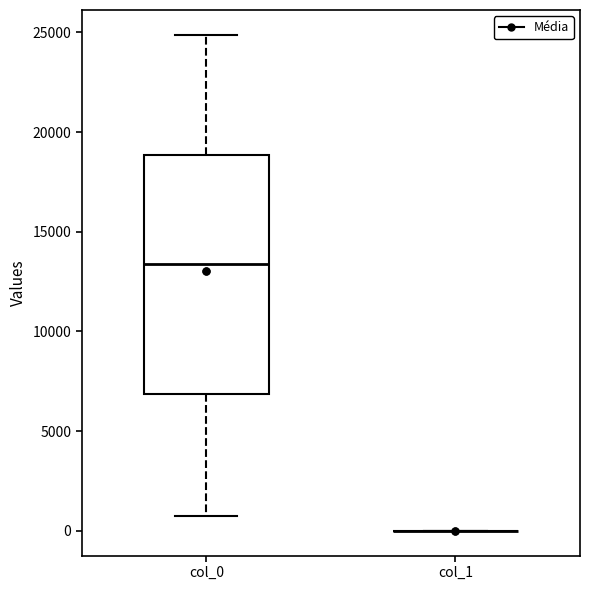

Reading left to right, transcribe this box plot: for each box, give where its median line is, the range the box spans, and where its two whiskers end, as read against the y-axis. The values are not printed on the chart, so give them approximately, as read against the axis.

col_0: median 13500, box 7000 to 19000, whiskers 500 to 25000
col_1: box collapsed to a line at 0, whiskers 0 to 0